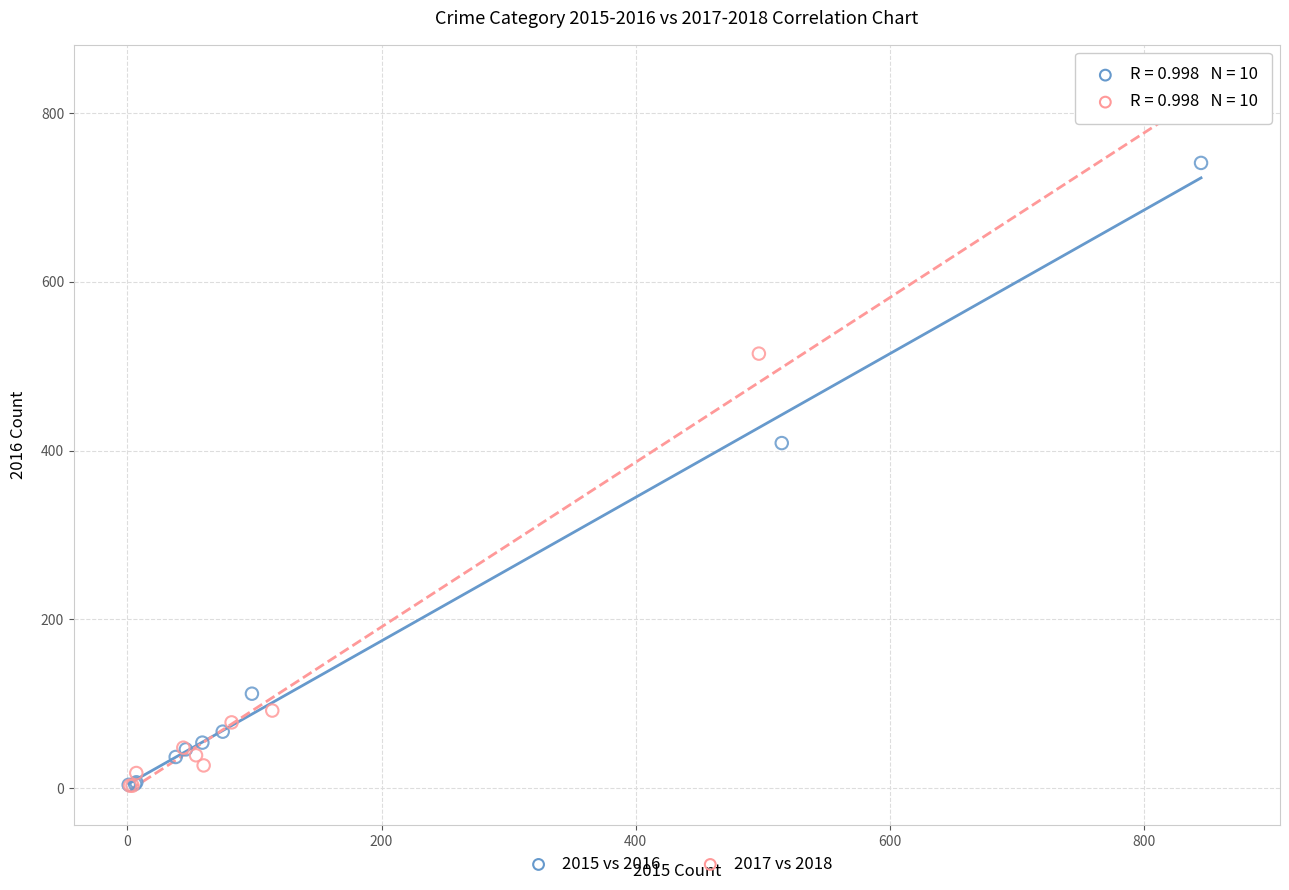

Which series reaches the maximum Y coordinate?

2017 vs 2018